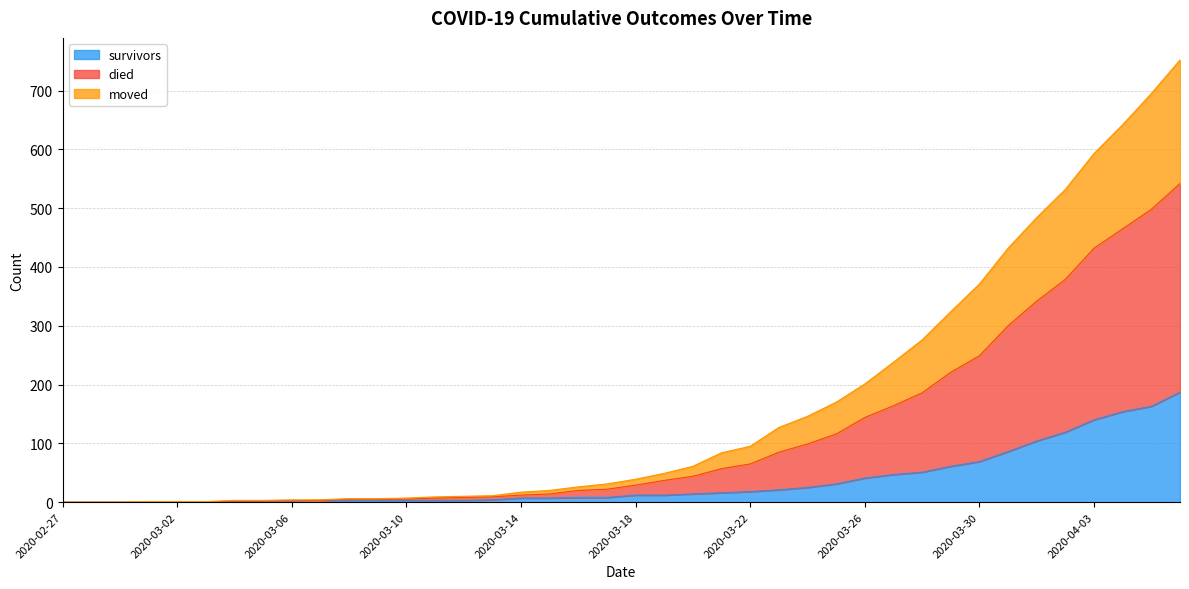

Rank the categories by died value from lowest to highest.

2020-02-27, 2020-02-28, 2020-02-29, 2020-03-01, 2020-03-02, 2020-03-03, 2020-03-04, 2020-03-05, 2020-03-06, 2020-03-07, 2020-03-08, 2020-03-09, 2020-03-10, 2020-03-11, 2020-03-12, 2020-03-13, 2020-03-14, 2020-03-15, 2020-03-16, 2020-03-17, 2020-03-18, 2020-03-19, 2020-03-20, 2020-03-21, 2020-03-22, 2020-03-23, 2020-03-24, 2020-03-25, 2020-03-26, 2020-03-27, 2020-03-28, 2020-03-29, 2020-03-30, 2020-03-31, 2020-04-01, 2020-04-02, 2020-04-03, 2020-04-04, 2020-04-05, 2020-04-06